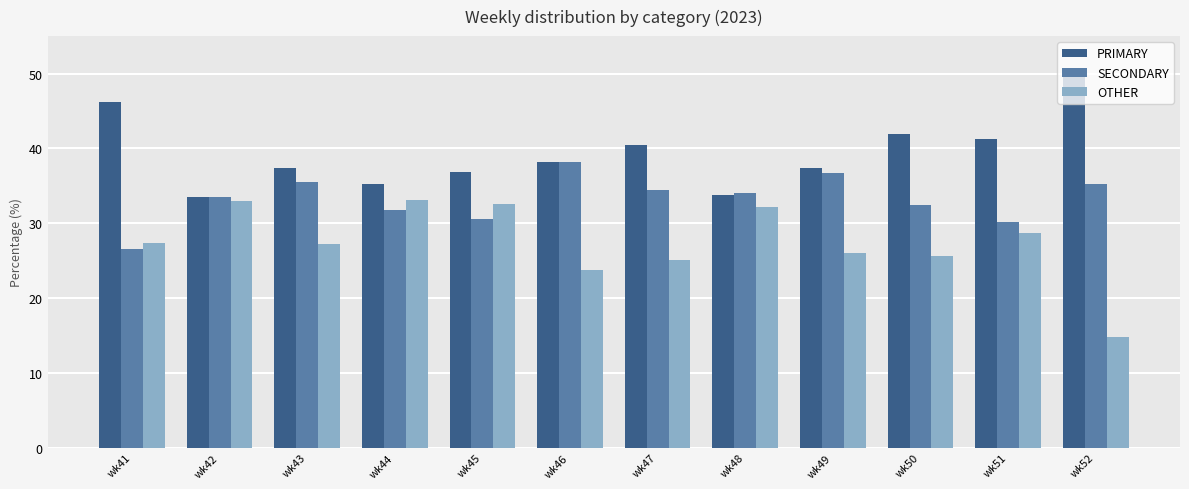

What is the highest value of the OTHER series?

33.0